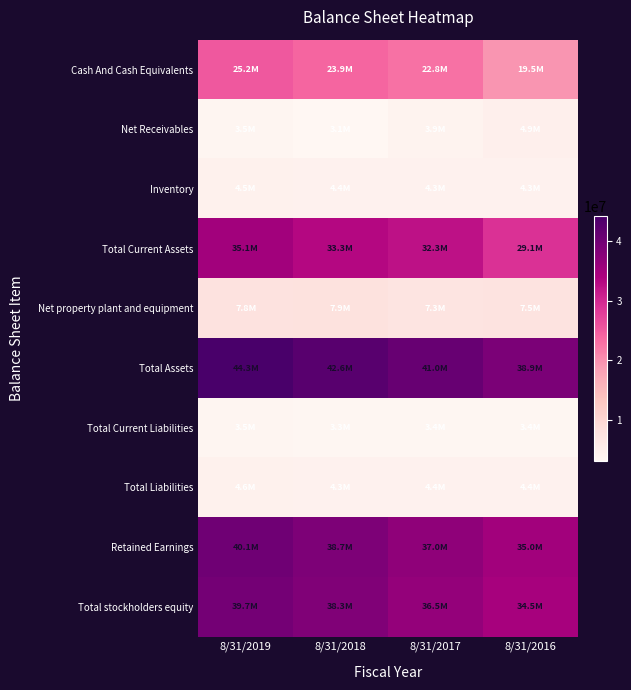

Reading right to left, transcribe all the data shown in this chart.

Cash And Cash Equivalents: 8/31/2016=19504224	8/31/2017=22762005	8/31/2018=23930389	8/31/2019=25157761
Net Receivables: 8/31/2016=4866748	8/31/2017=3944720	8/31/2018=3133948	8/31/2019=3547834
Inventory: 8/31/2016=4348122	8/31/2017=4311964	8/31/2018=4386761	8/31/2019=4479844
Total Current Assets: 8/31/2016=29083015	8/31/2017=32325085	8/31/2018=33327399	8/31/2019=35054285
Net property plant and equipment: 8/31/2016=7476204	8/31/2017=7256604	8/31/2018=7880394	8/31/2019=7767384
Total Assets: 8/31/2016=38857286	8/31/2017=40951225	8/31/2018=42643169	8/31/2019=44281128
Total Current Liabilities: 8/31/2016=3371841	8/31/2017=3426010	8/31/2018=3346211	8/31/2019=3494220
Total Liabilities: 8/31/2016=4355527	8/31/2017=4405670	8/31/2018=4297532	8/31/2019=4559387
Retained Earnings: 8/31/2016=34978346	8/31/2017=36989362	8/31/2018=38670570	8/31/2019=40120937
Total stockholders equity: 8/31/2016=34501757	8/31/2017=36545553	8/31/2018=38345635	8/31/2019=39721740